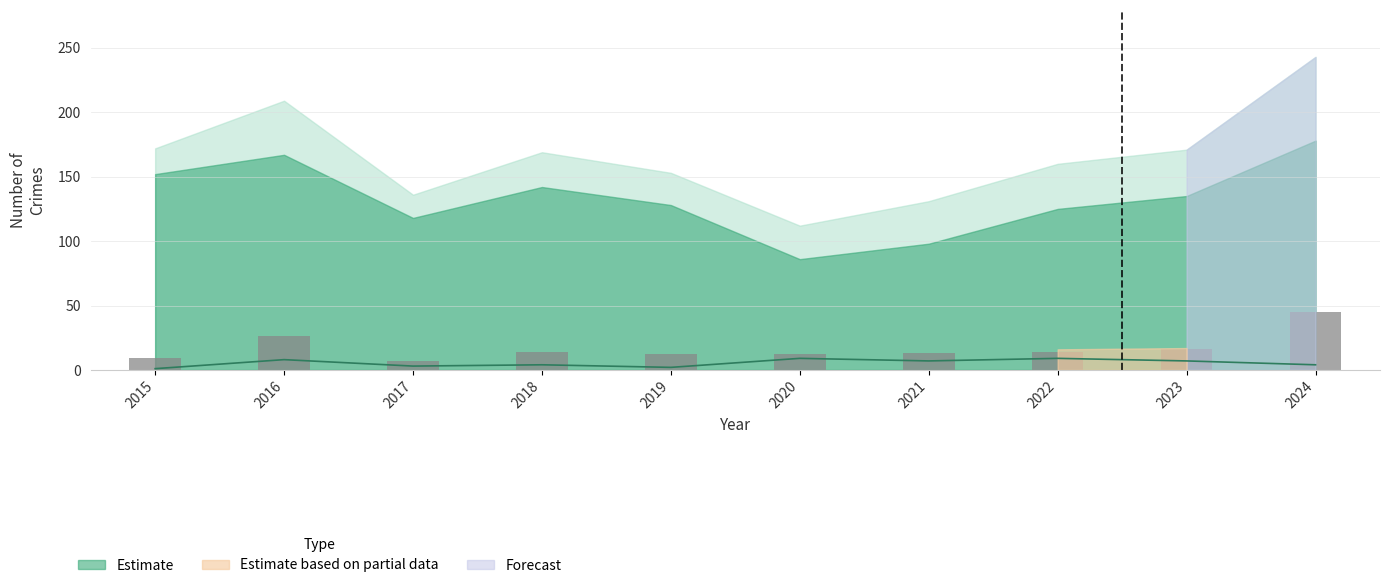

What is the sum of the Robbery values at 2021 and 2020?

16